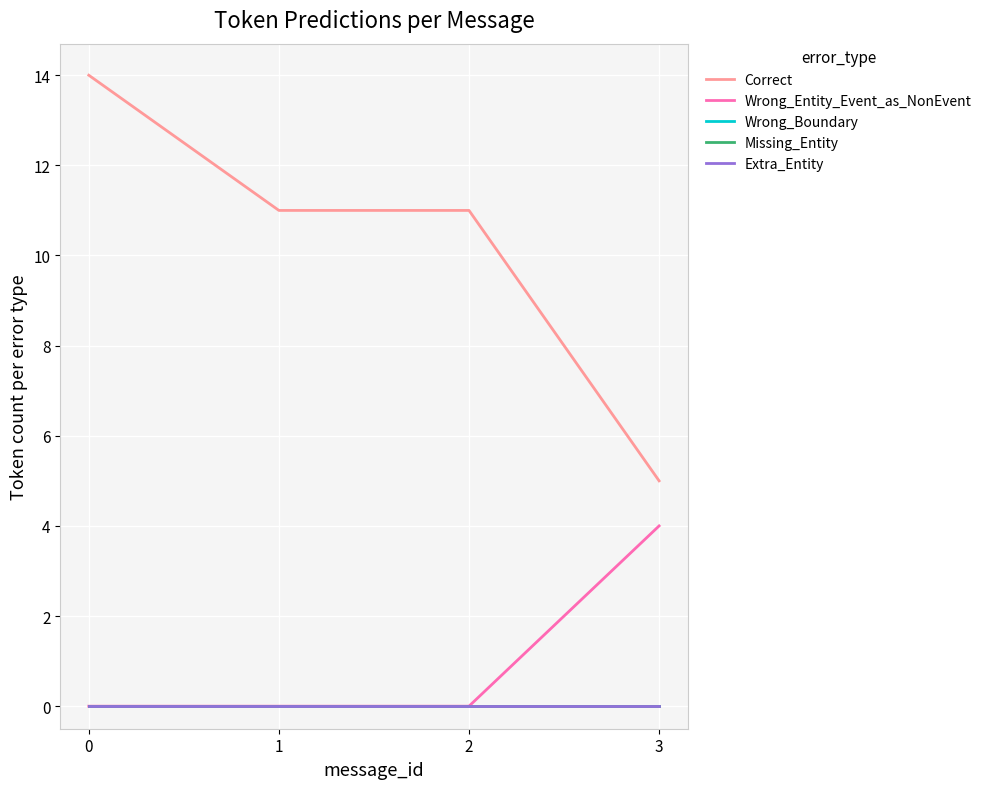

List the series in order of their peak value, highest first.

Correct, Wrong_Entity_Event_as_NonEvent, Wrong_Boundary, Missing_Entity, Extra_Entity